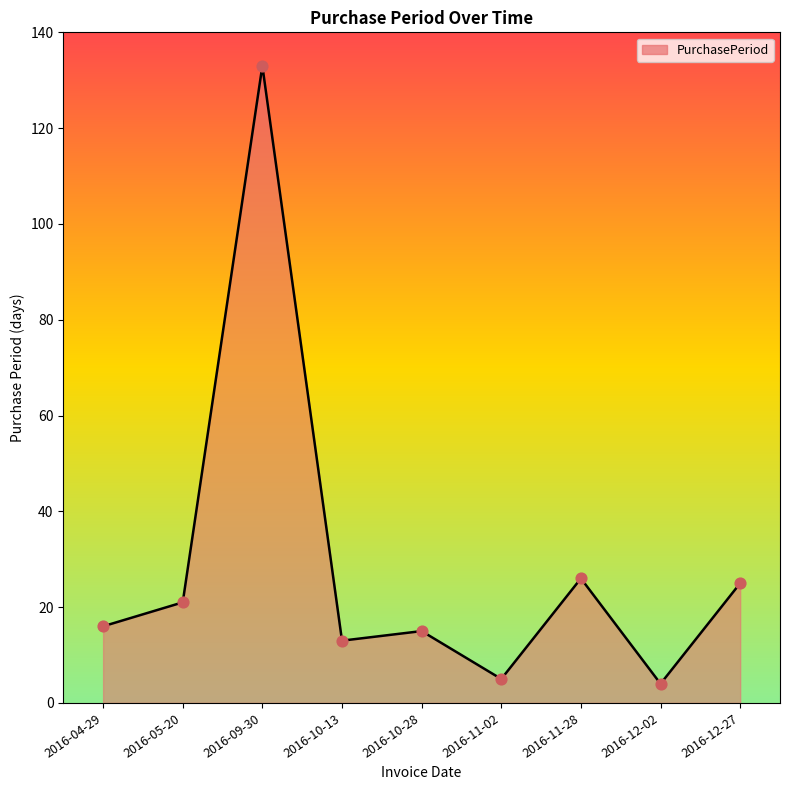

Which has a higher value, 2016-11-02 or 2016-12-27?

2016-12-27